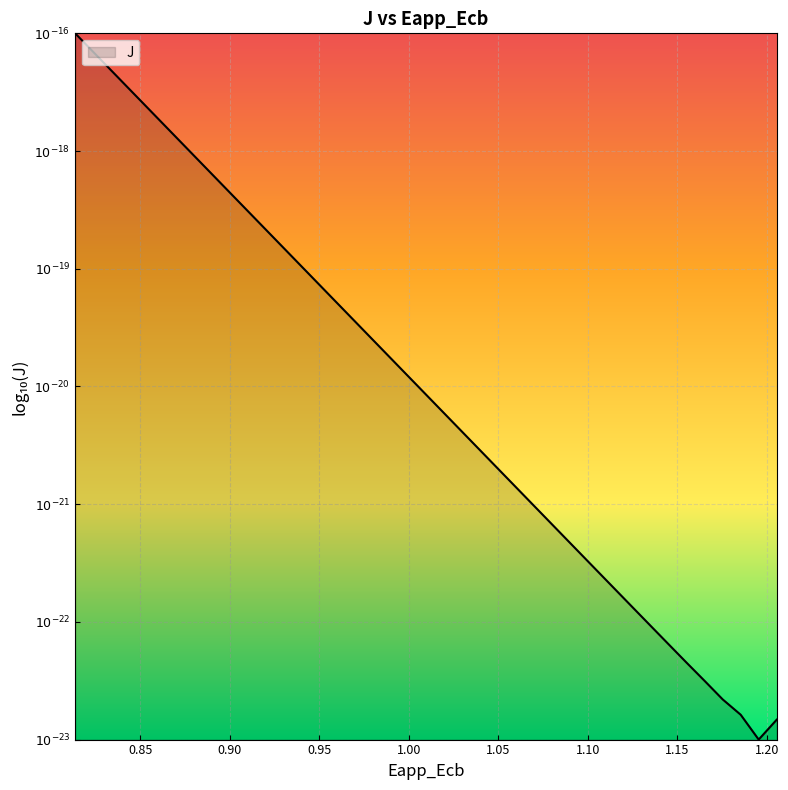

Does the chart display data point markers on the line(s)?

No